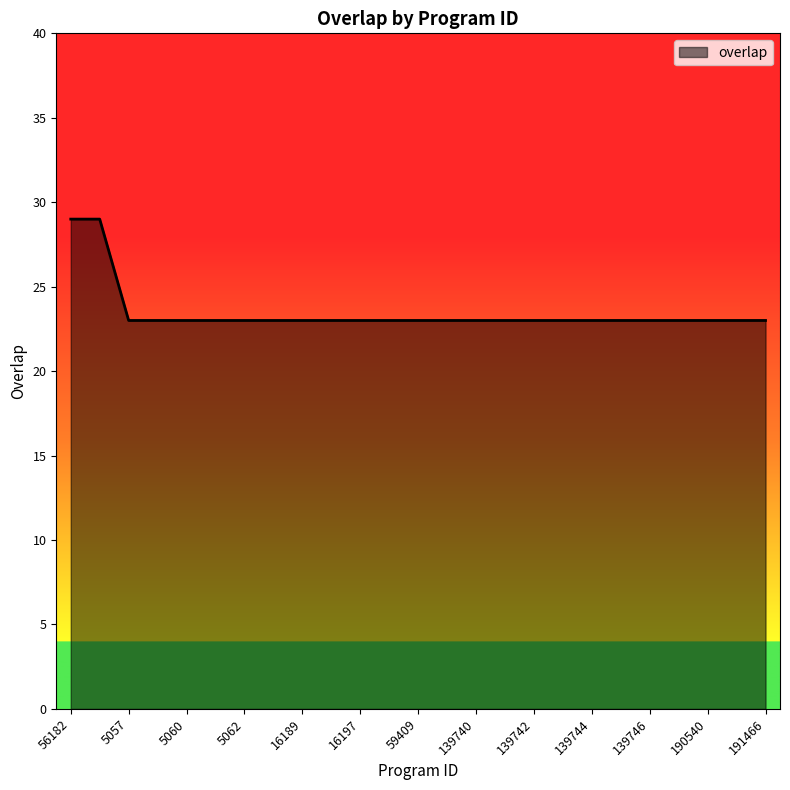

How many lines are shown in the chart?

1